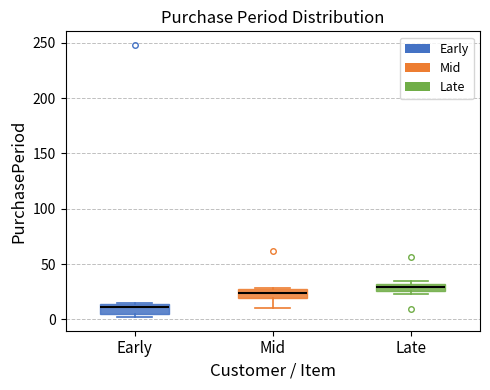

Which box's median line is the highest?

Late